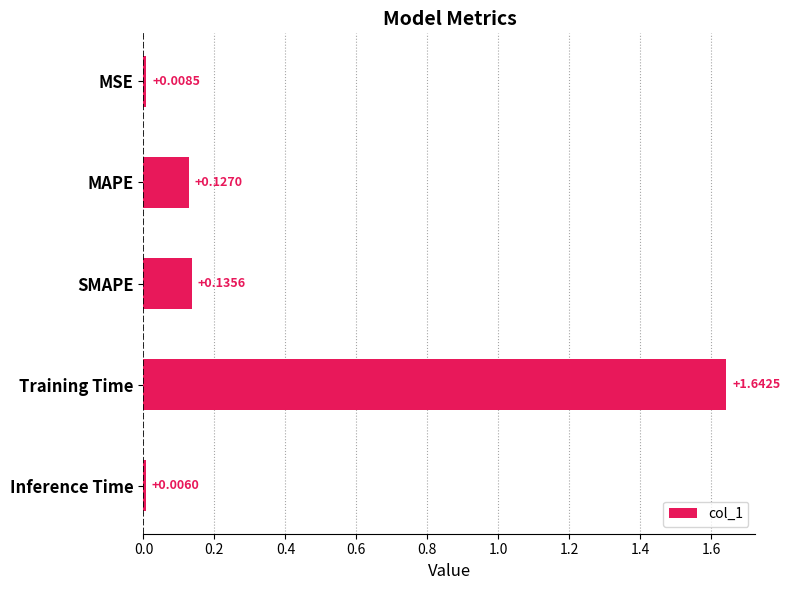

Which category has the lowest value across all series?

Inference Time